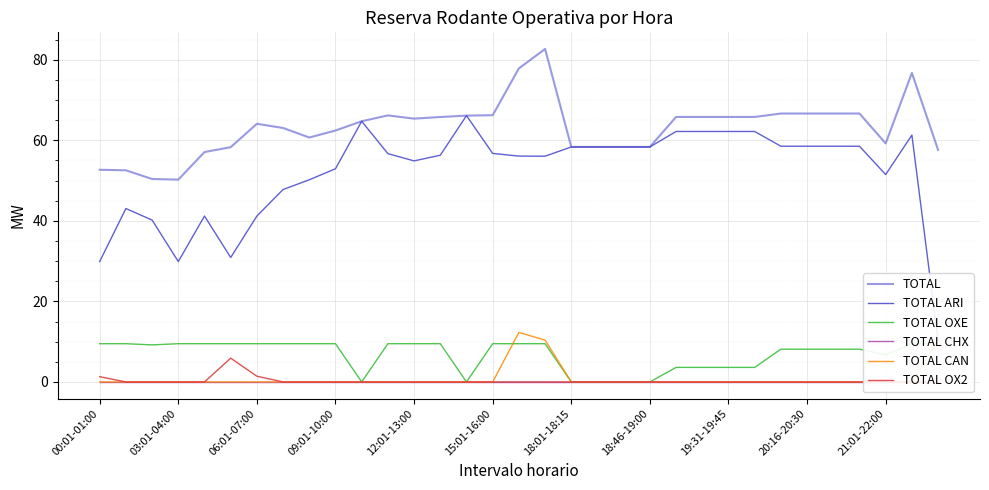

Rank the series at 14 from highest to lowest value.

TOTAL, TOTAL ARI, TOTAL OXE, TOTAL CHX, TOTAL CAN, TOTAL OX2